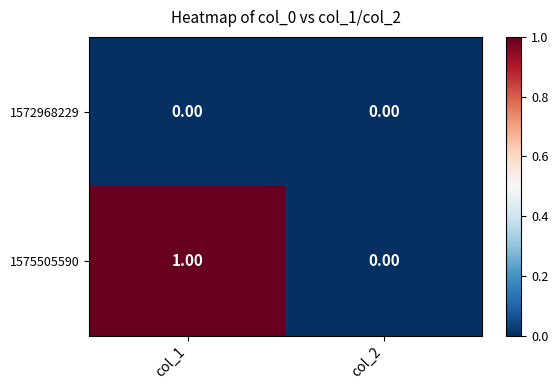

List the labels in order of 1575505590 value, largest first.

col_1, col_2